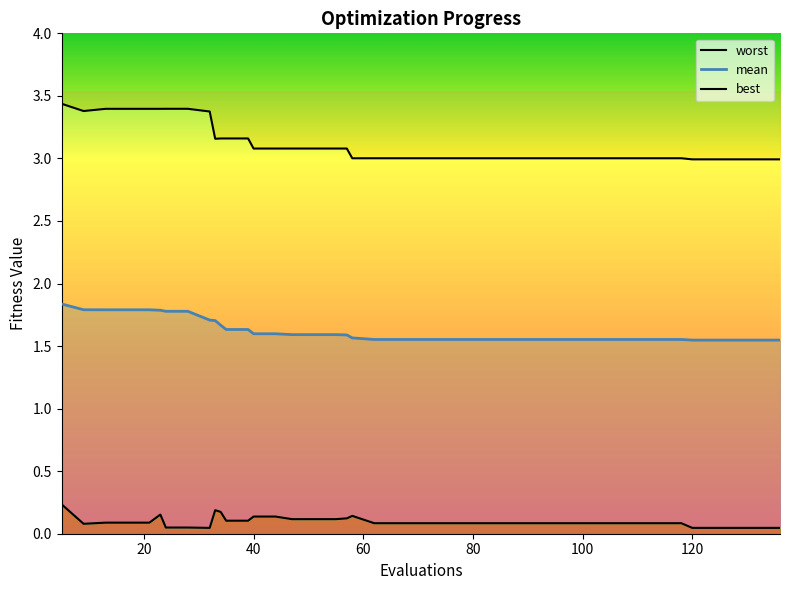

Where is the first local minimum for best?

9